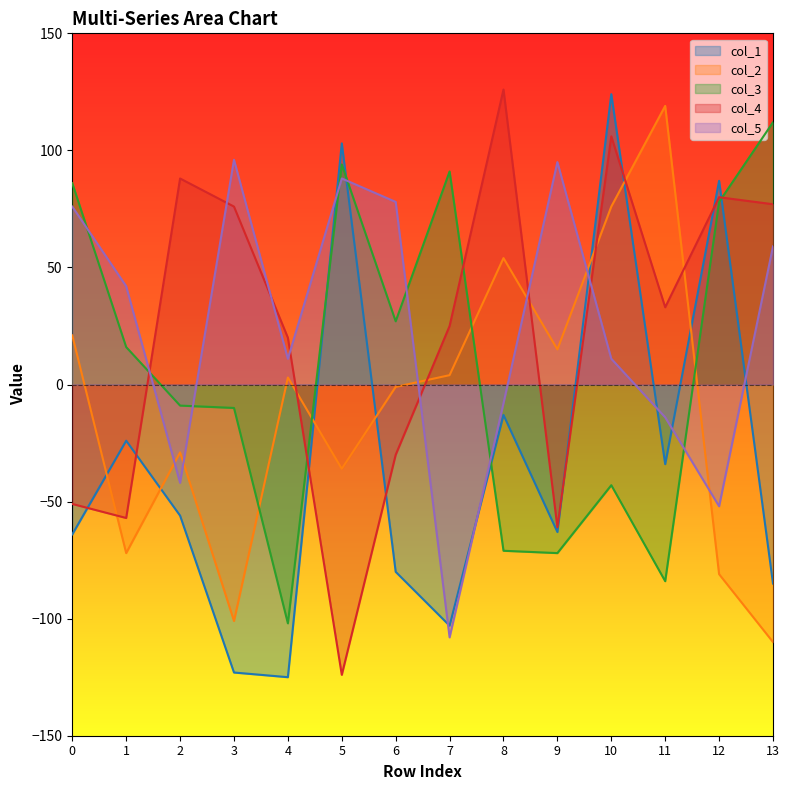

How many lines are shown in the chart?

5